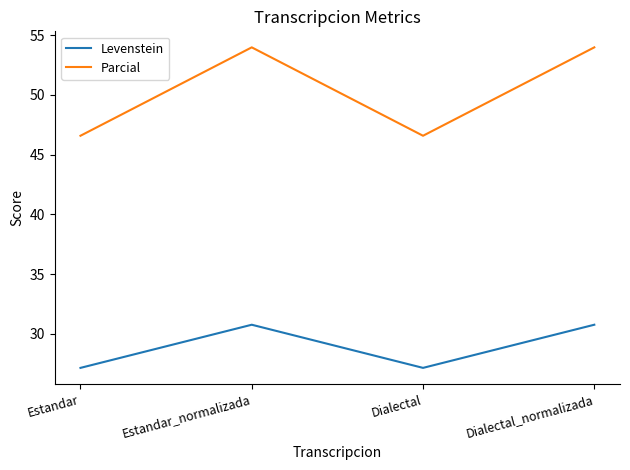

What is the difference between the second highest and second lowest values in the Parcial series?

7.4